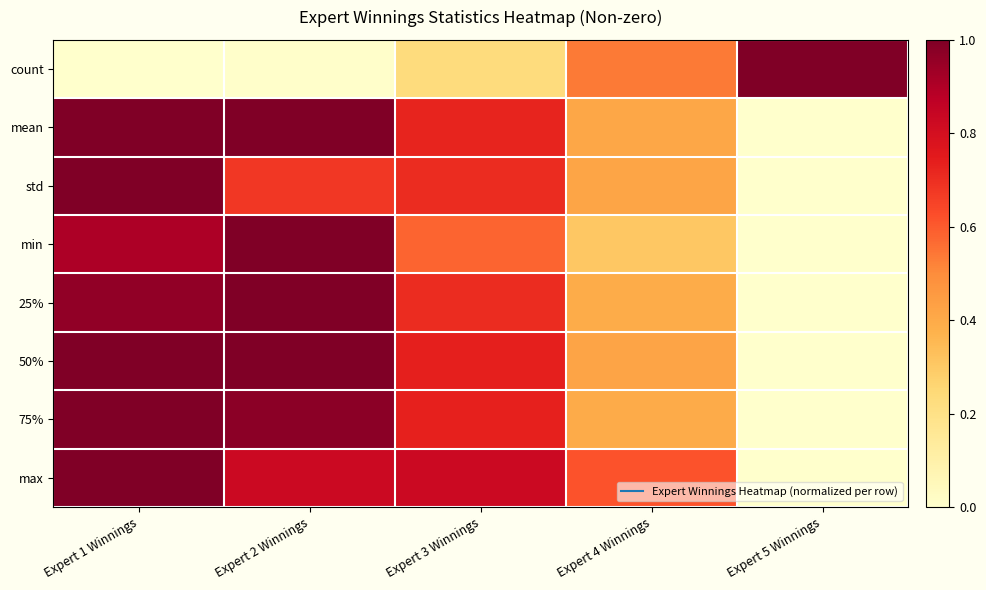

Reading left to right, transcribe all the data shown in this chart.

count: Expert 1 Winnings=0.0	Expert 2 Winnings=0.0	Expert 3 Winnings=0.2	Expert 4 Winnings=0.5	Expert 5 Winnings=1.0
mean: Expert 1 Winnings=1.0	Expert 2 Winnings=1.0	Expert 3 Winnings=0.7	Expert 4 Winnings=0.4	Expert 5 Winnings=0.0
std: Expert 1 Winnings=1.0	Expert 2 Winnings=0.7	Expert 3 Winnings=0.7	Expert 4 Winnings=0.4	Expert 5 Winnings=0.0
min: Expert 1 Winnings=0.9	Expert 2 Winnings=1.0	Expert 3 Winnings=0.6	Expert 4 Winnings=0.3	Expert 5 Winnings=0.0
25%: Expert 1 Winnings=1.0	Expert 2 Winnings=1.0	Expert 3 Winnings=0.7	Expert 4 Winnings=0.4	Expert 5 Winnings=0.0
50%: Expert 1 Winnings=1.0	Expert 2 Winnings=1.0	Expert 3 Winnings=0.7	Expert 4 Winnings=0.4	Expert 5 Winnings=0.0
75%: Expert 1 Winnings=1.0	Expert 2 Winnings=1.0	Expert 3 Winnings=0.7	Expert 4 Winnings=0.4	Expert 5 Winnings=0.0
max: Expert 1 Winnings=1.0	Expert 2 Winnings=0.8	Expert 3 Winnings=0.8	Expert 4 Winnings=0.6	Expert 5 Winnings=0.0